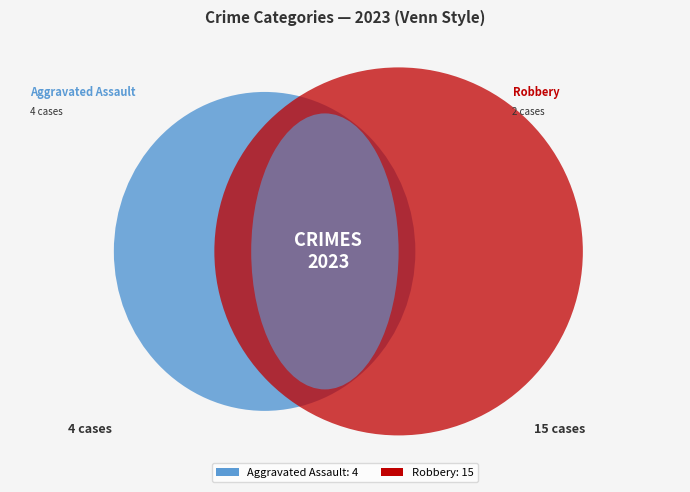

To the nearest percent, what percentage of the pie is Robbery?

71%